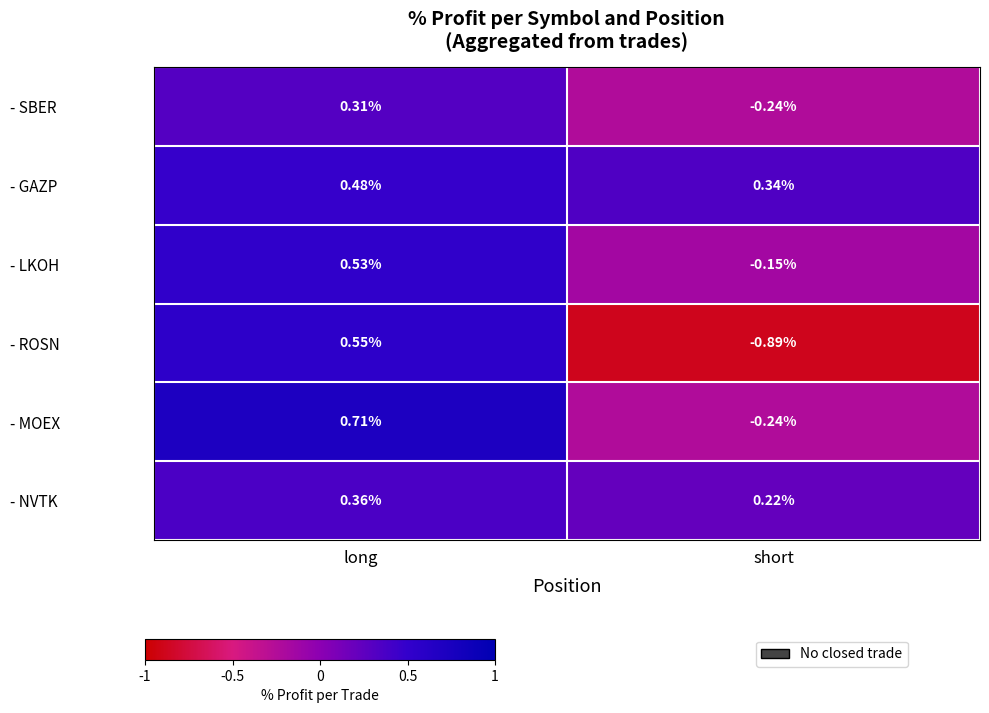

Which series changed the most between long and short?

- ROSN